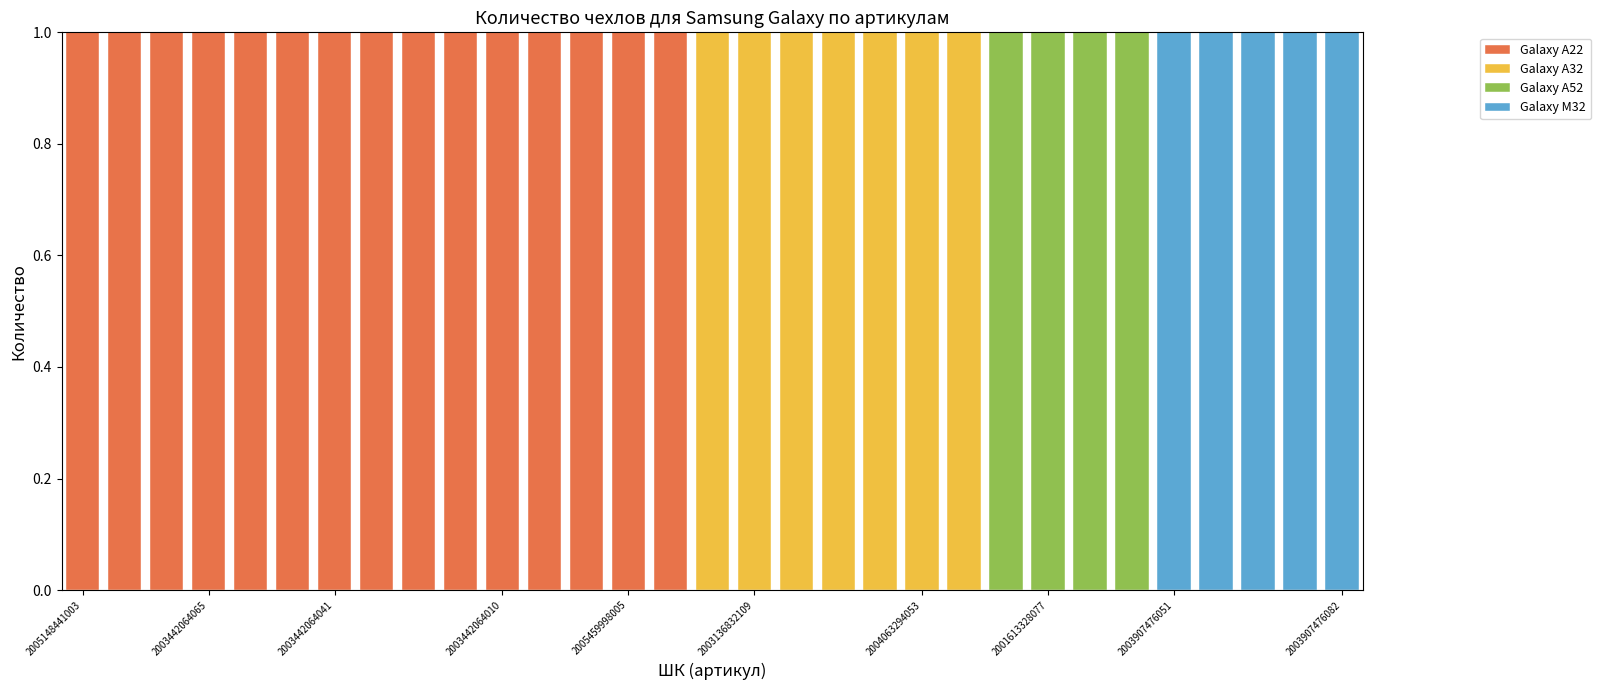

What is the sum of all Galaxy A22 values?

15